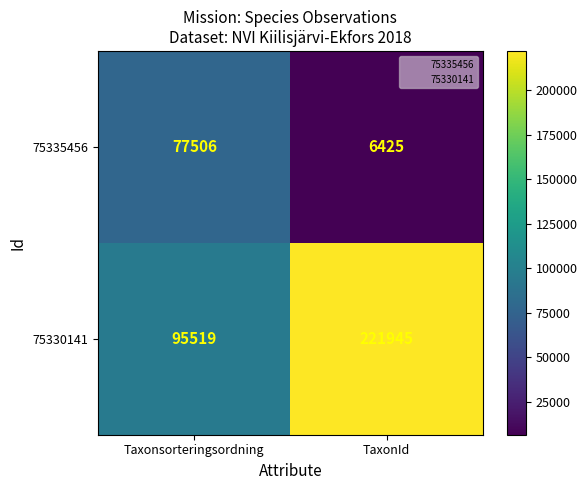

What is the maximum value shown in the chart?

221945